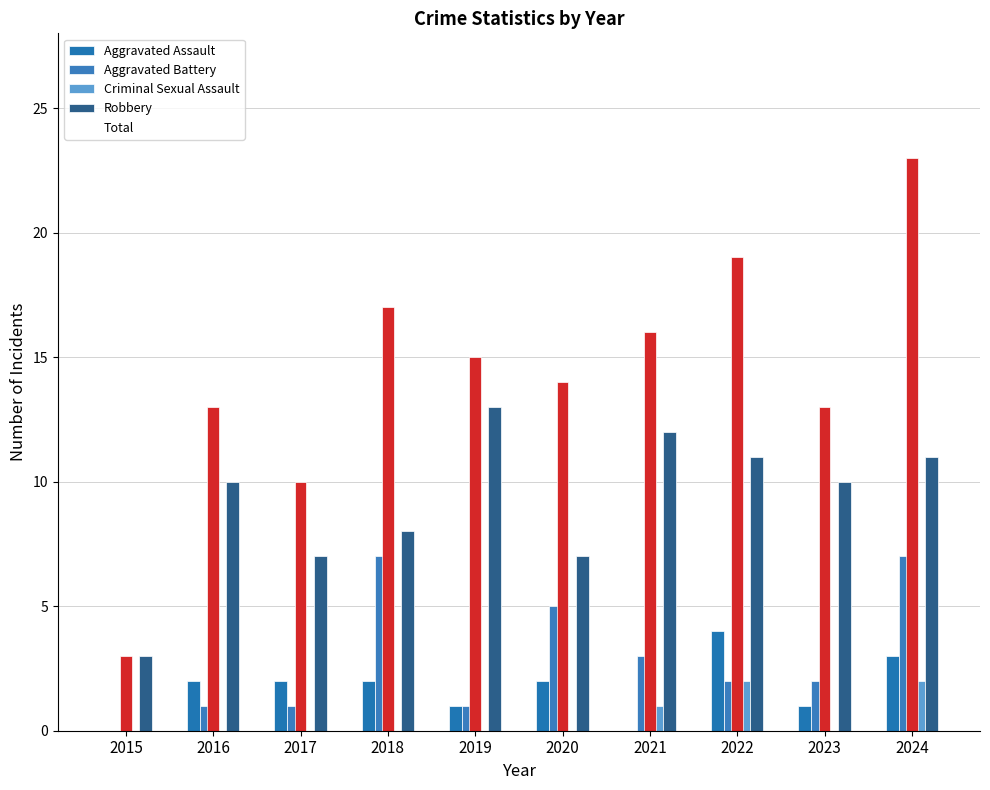

How many data points in Aggravated Assault are above 2?

2